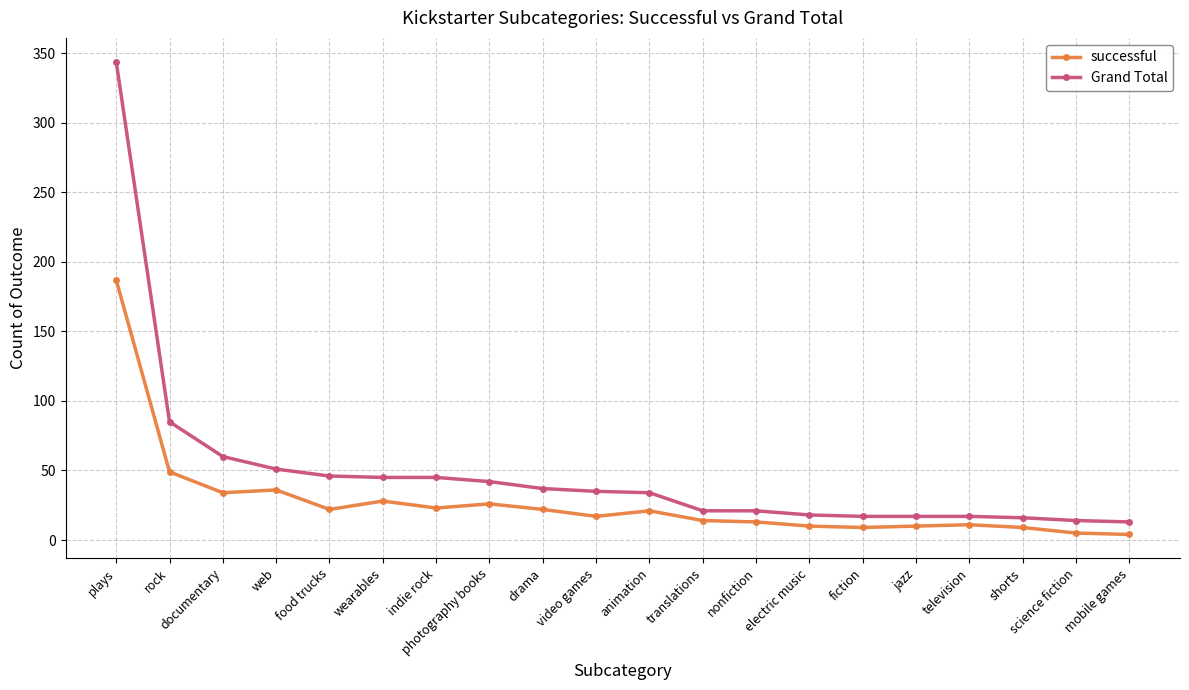

Between drama and mobile games, which series saw the biggest shift?

Grand Total